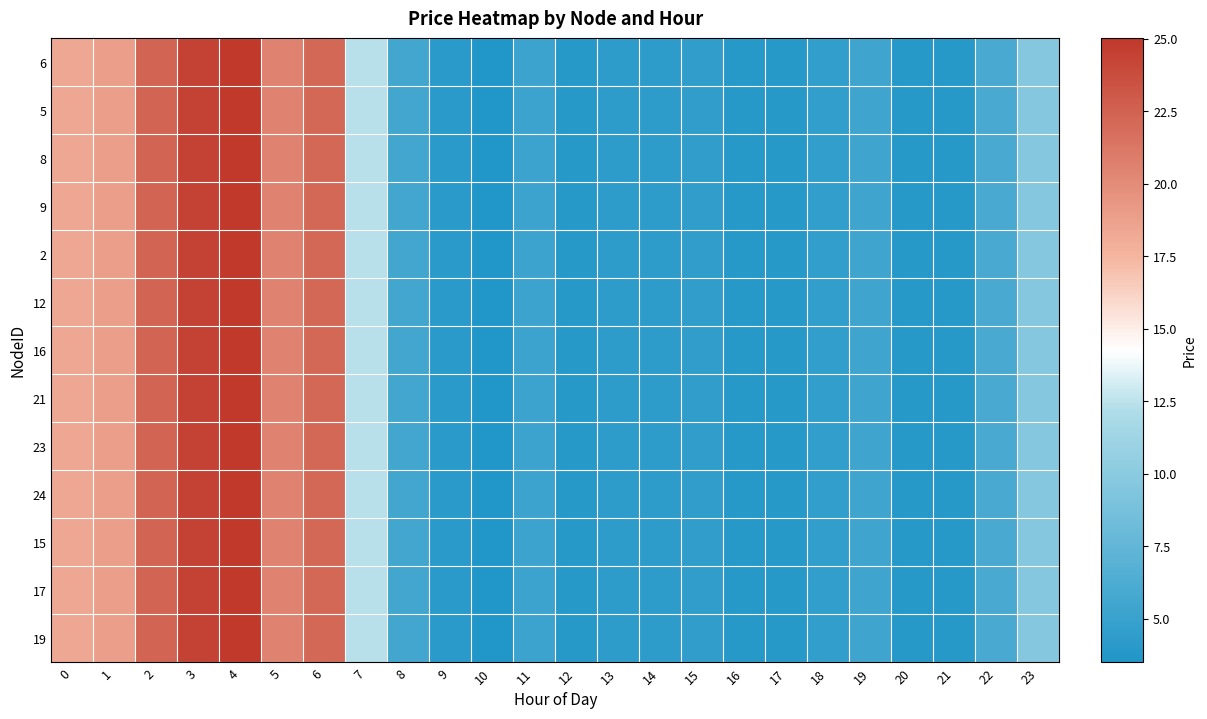

Which series has the largest range (max minus min)?

6